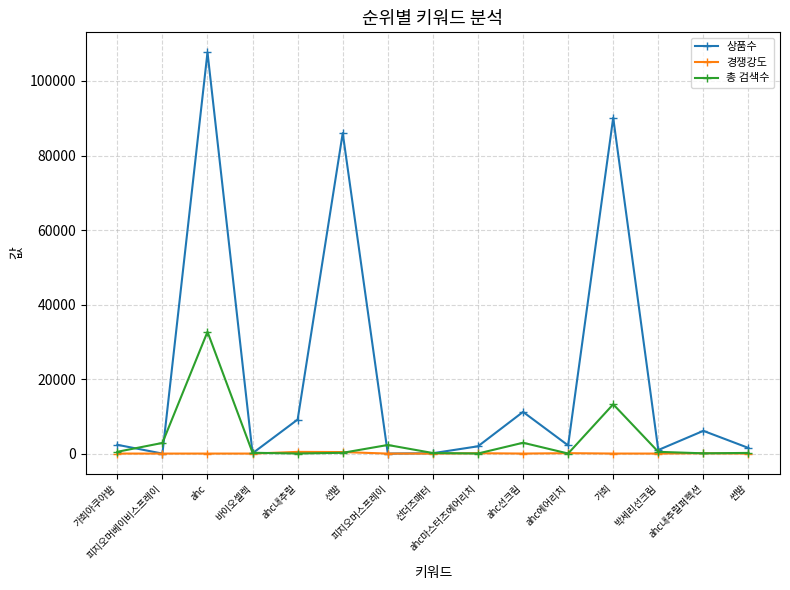

List the series in order of their peak value, highest first.

상품수, 총 검색수, 경쟁강도